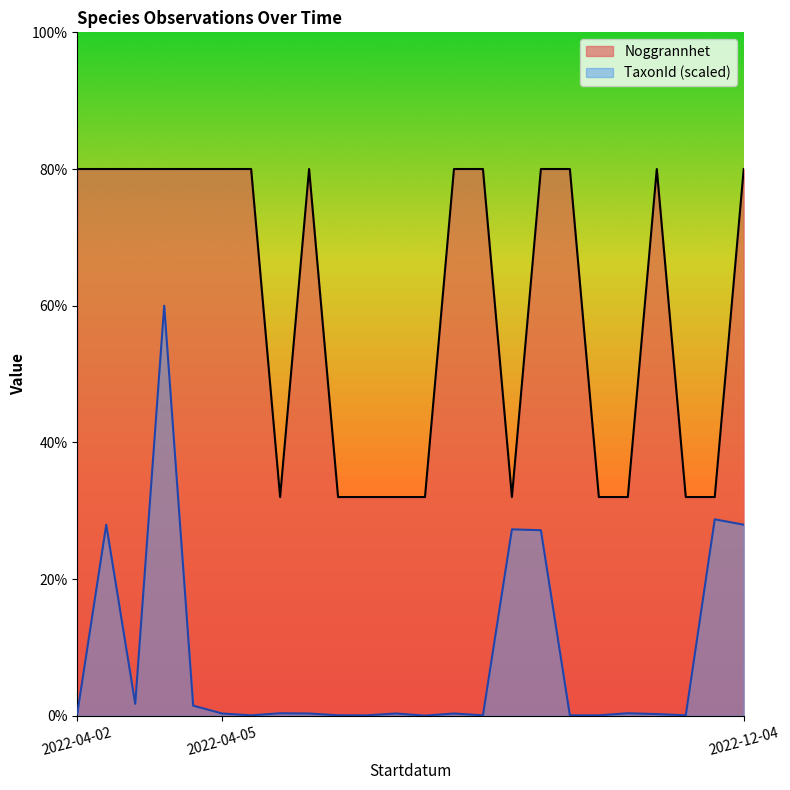

What is the label of the 24th point from the right?

2022-04-02